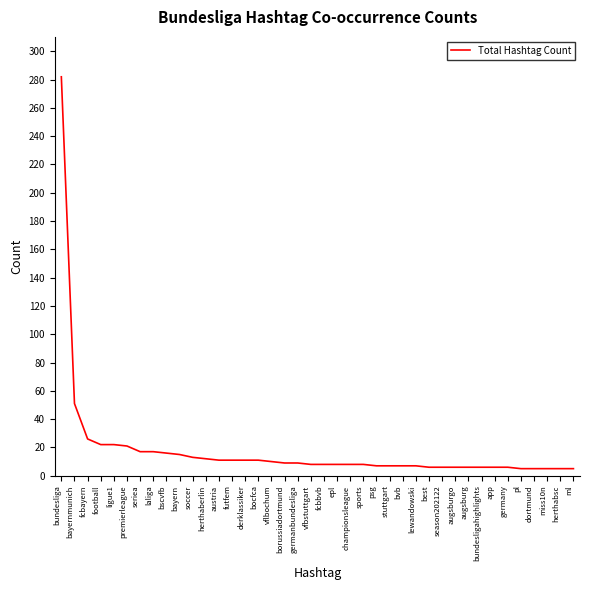

At which category does the chart reach its peak across all series?

bundesliga